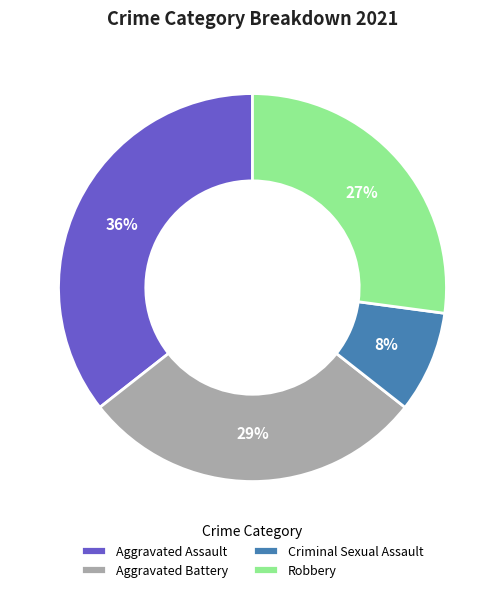

The Aggravated Battery slice represents 43% of the pie. True or false?

False